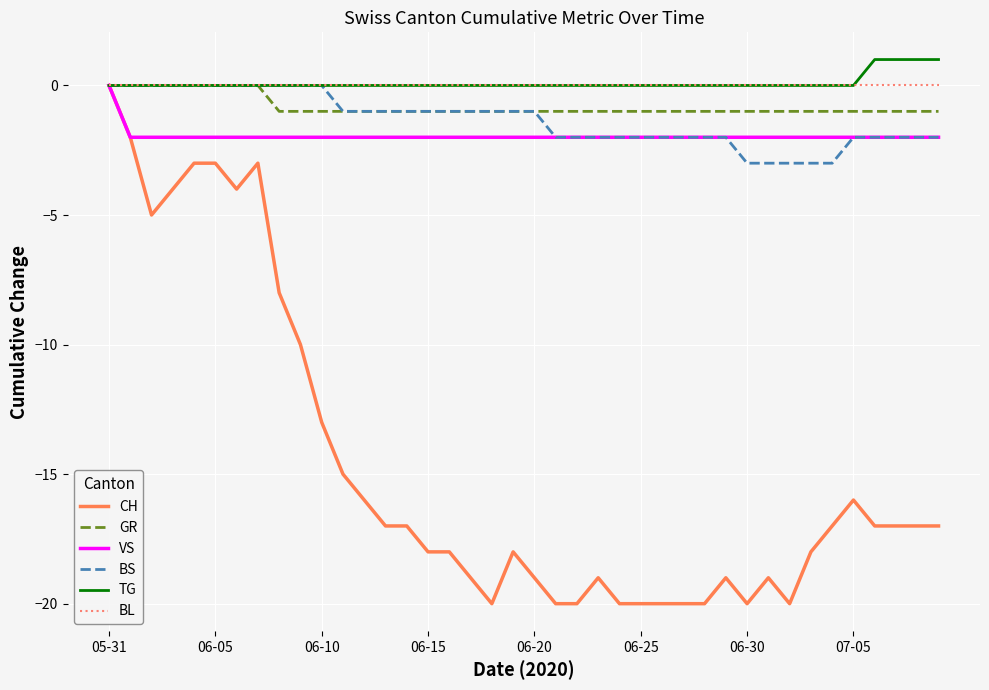

Does the chart display data point markers on the line(s)?

No